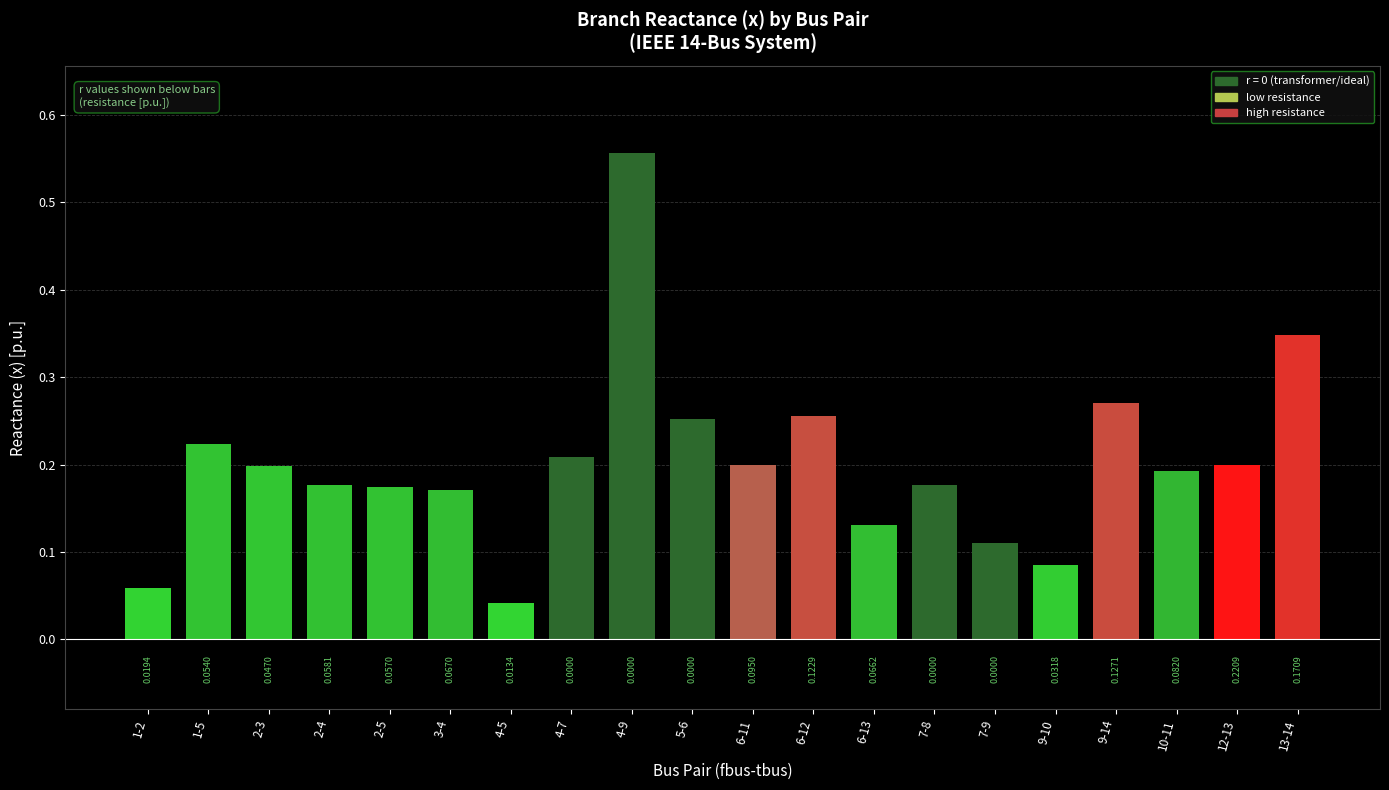

Rank the categories by value from lowest to highest.

4-5, 1-2, 9-10, 7-9, 6-13, 3-4, 2-5, 7-8, 2-4, 10-11, 2-3, 6-11, 12-13, 4-7, 1-5, 5-6, 6-12, 9-14, 13-14, 4-9